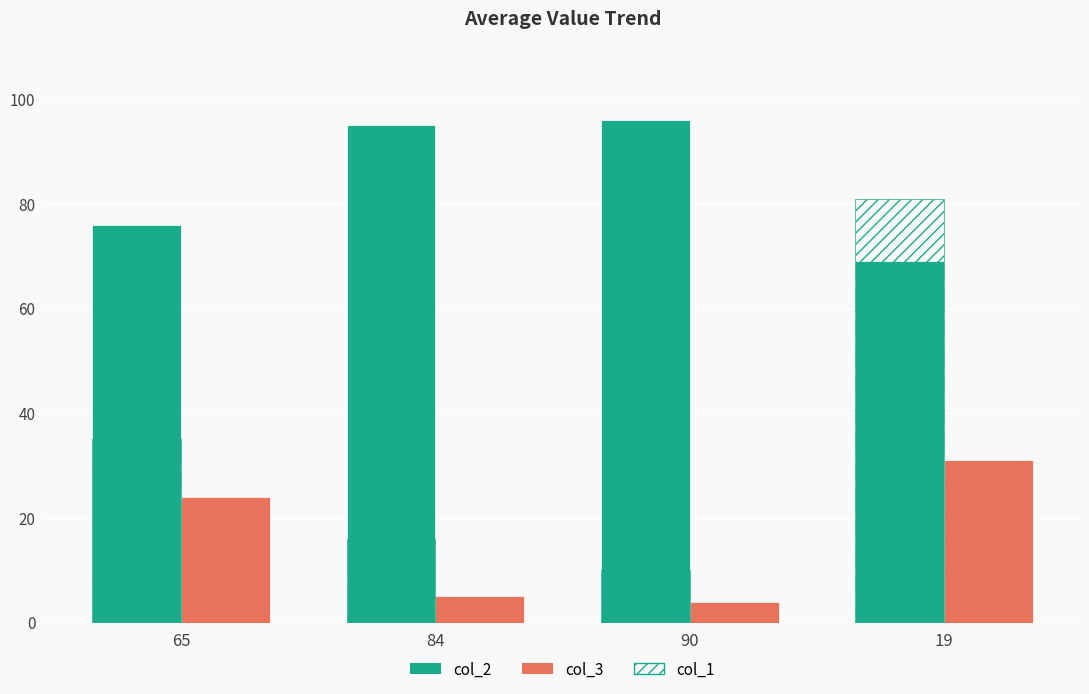

What is the maximum value shown in the chart?

96